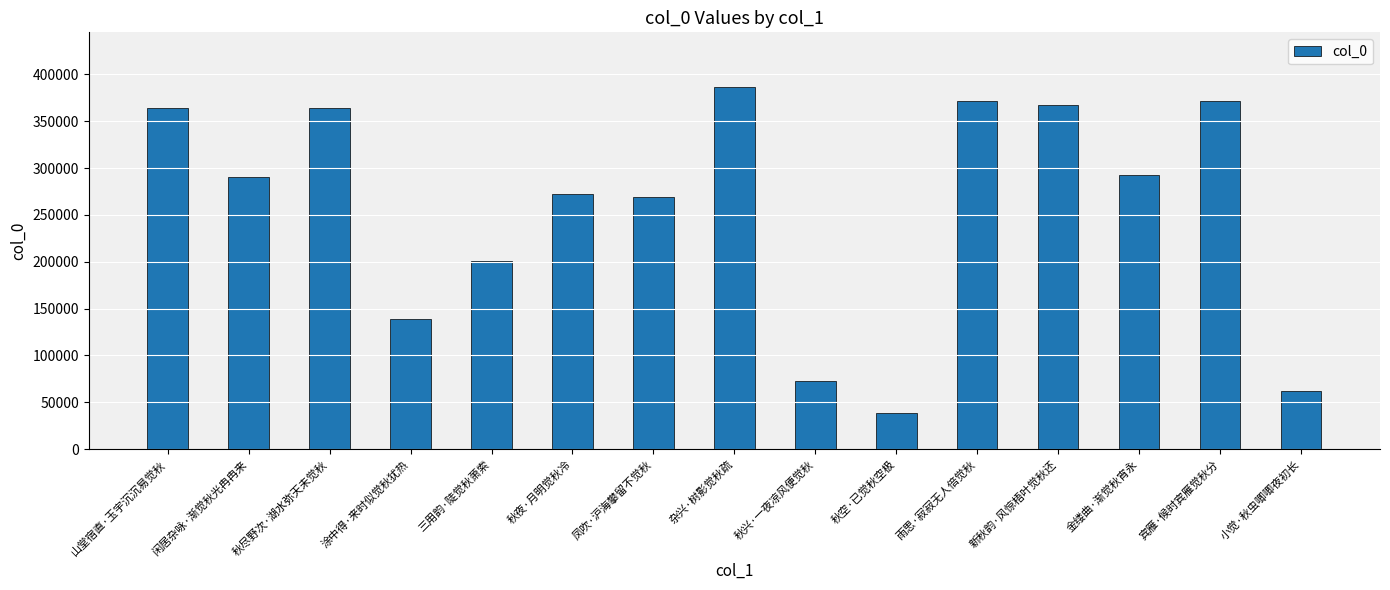

What is the label of the 1st bar from the right?

小觉·秋虫唧唧夜初长